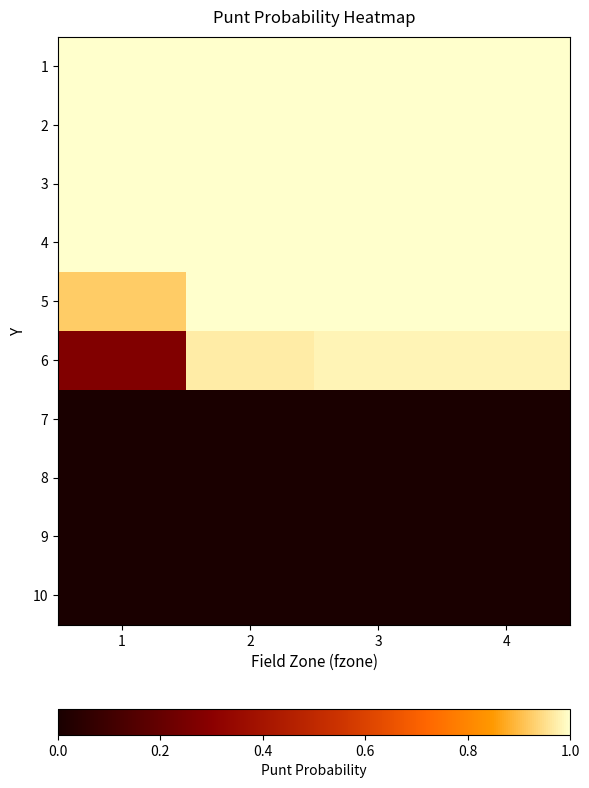

What is the total value across all series at 4?

6.0